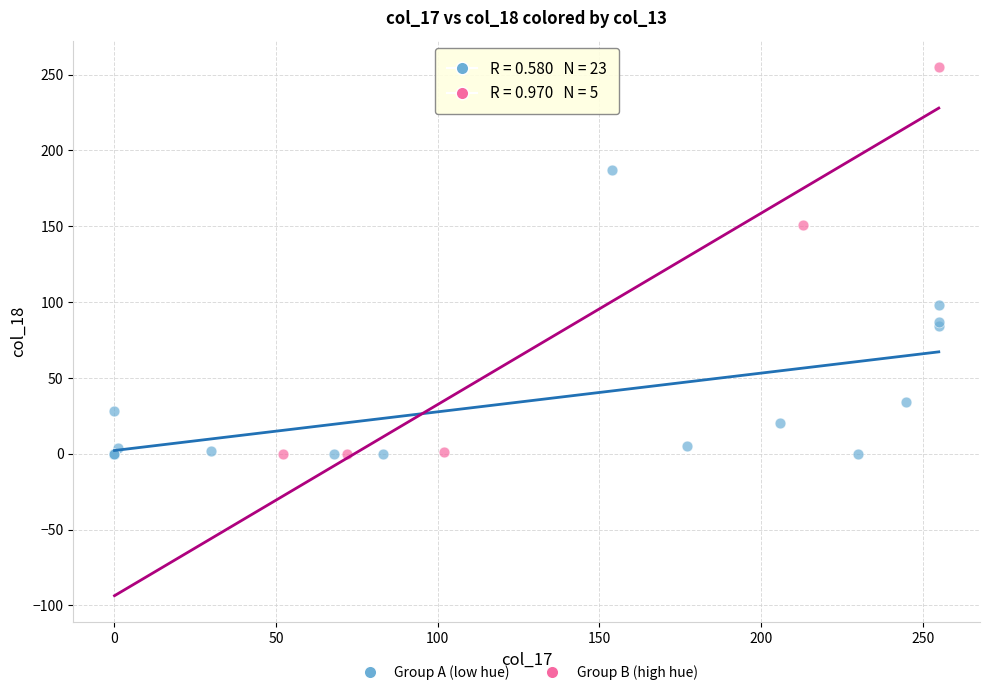

Which series has the largest Y range (max minus min)?

Group B (high hue)